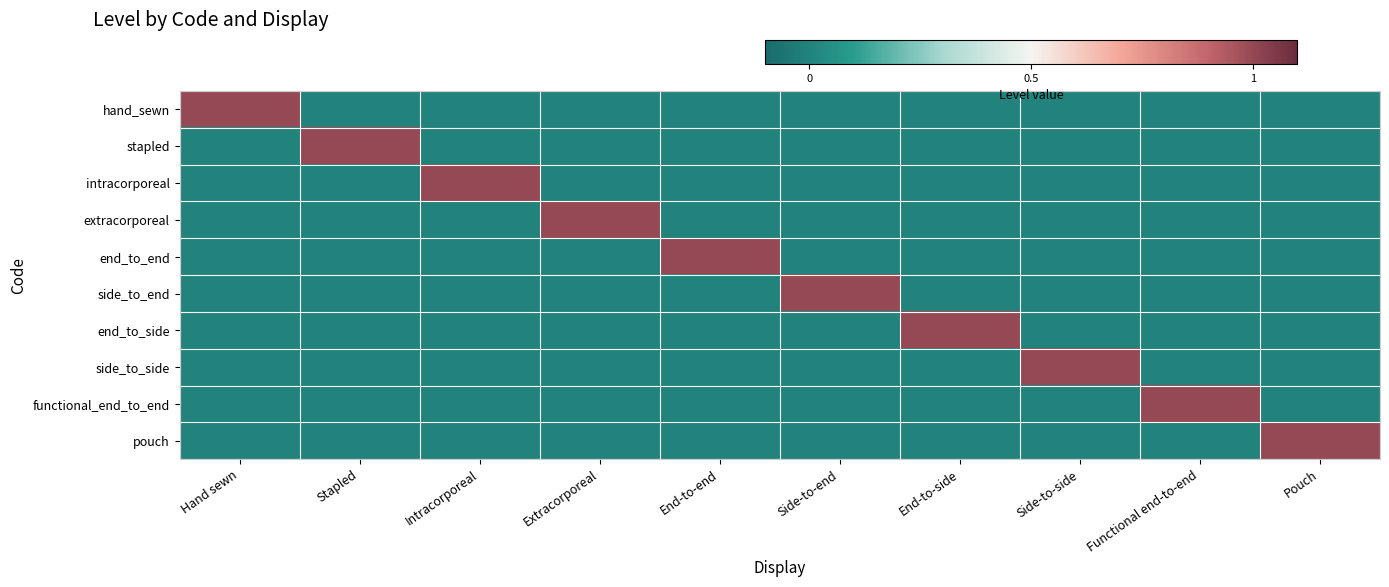

What is the total value across all series at Pouch?

-4.0